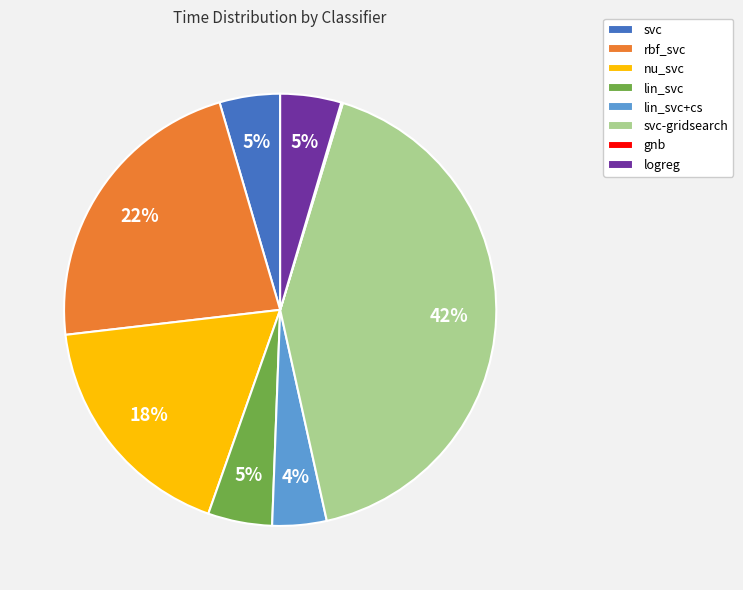

What percentage is the logreg slice, to the nearest percent?

5%